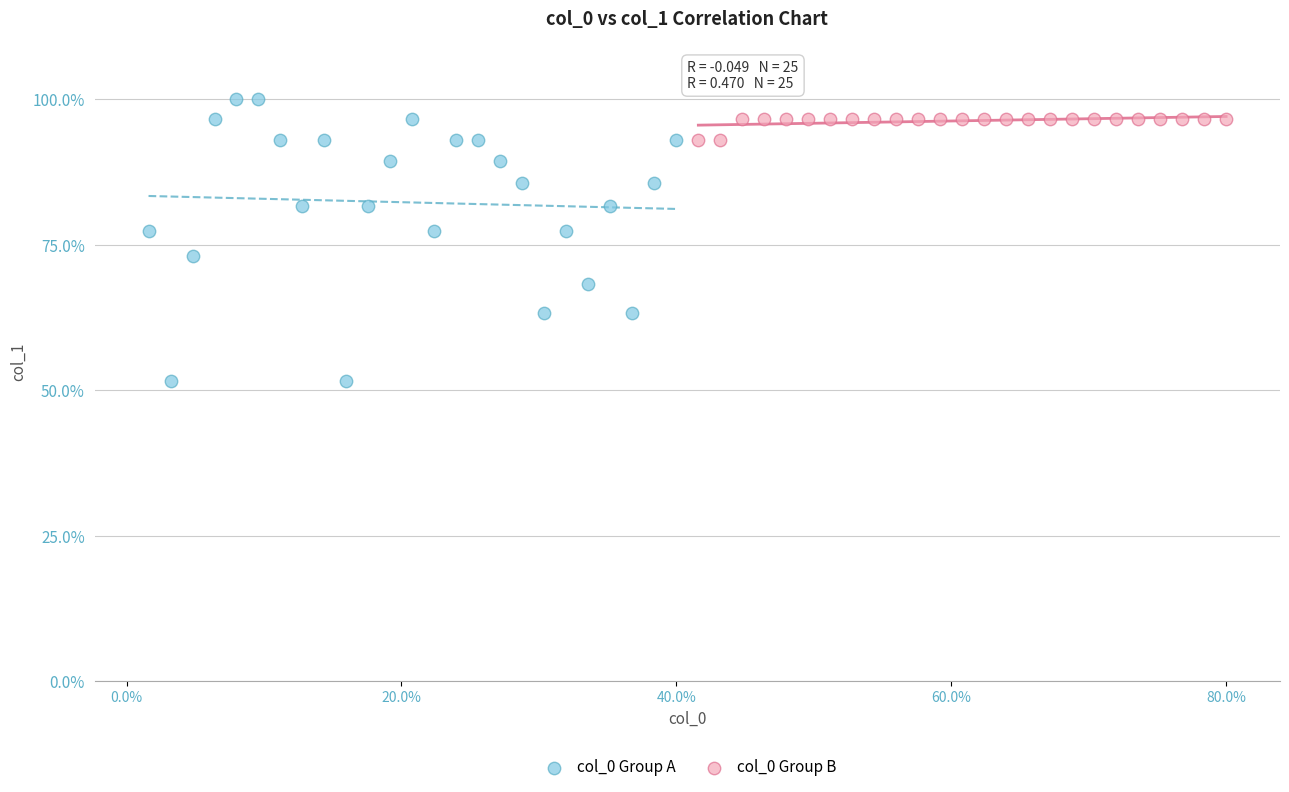

Which series has the largest Y range (max minus min)?

col_0 Group A